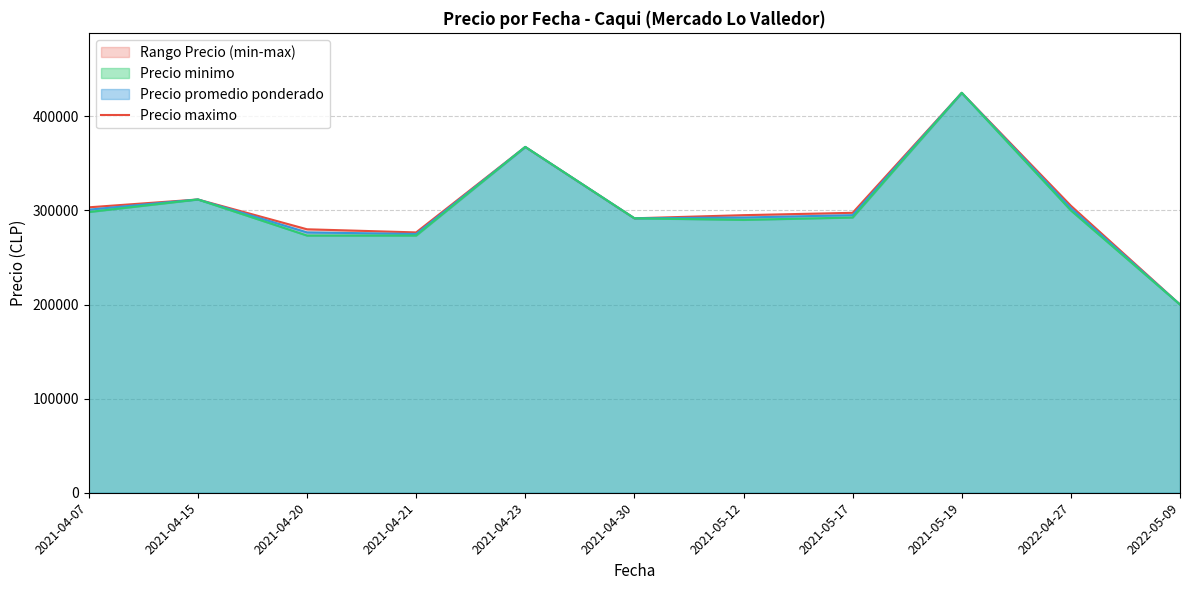

Reading right to left, list all the values displayed in this chart.

2022-05-09=200000.0	2022-04-27=305000.0	2021-05-19=425000.0	2021-05-17=297500.0	2021-05-12=295000.0	2021-04-30=291666.7	2021-04-23=367500.0	2021-04-21=276666.7	2021-04-20=280000.0	2021-04-15=311666.7	2021-04-07=303333.3